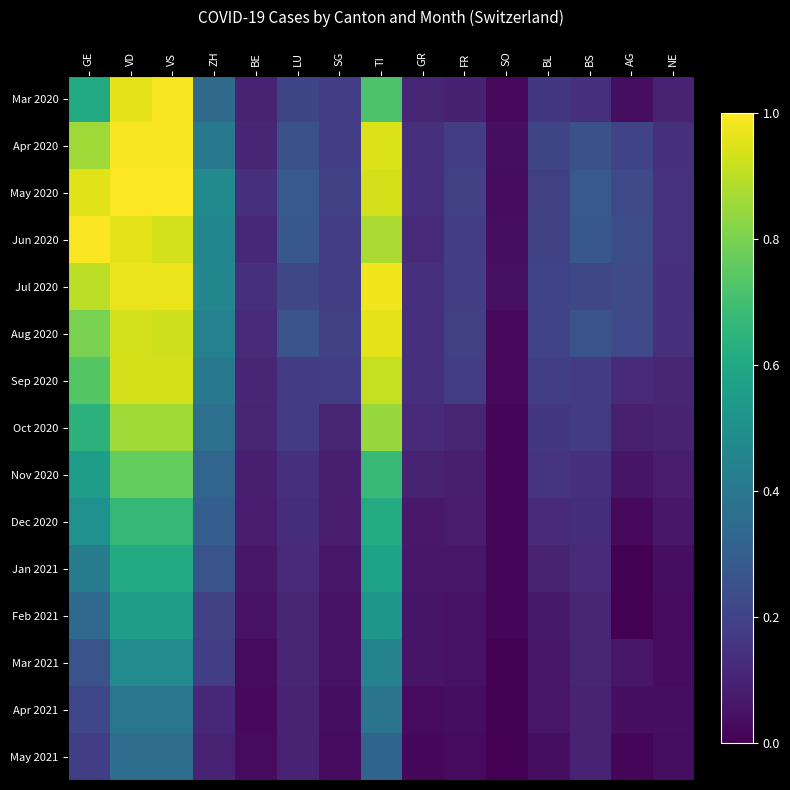

List the series in order of their peak value, highest first.

May 2020, Jun 2020, Mar 2020, Apr 2020, Jul 2020, Aug 2020, Sep 2020, Oct 2020, Nov 2020, Dec 2020, Jan 2021, Feb 2021, Mar 2021, Apr 2021, May 2021